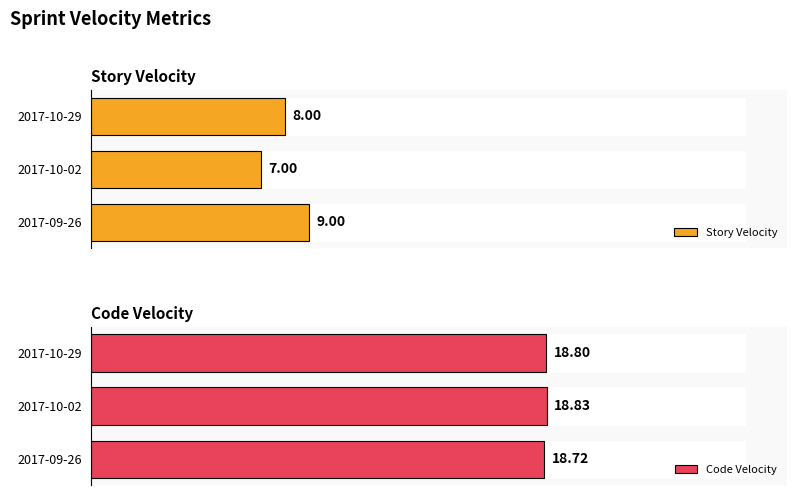

The value of Code Velocity at 2017-10-29 is 10.6. True or false?

False